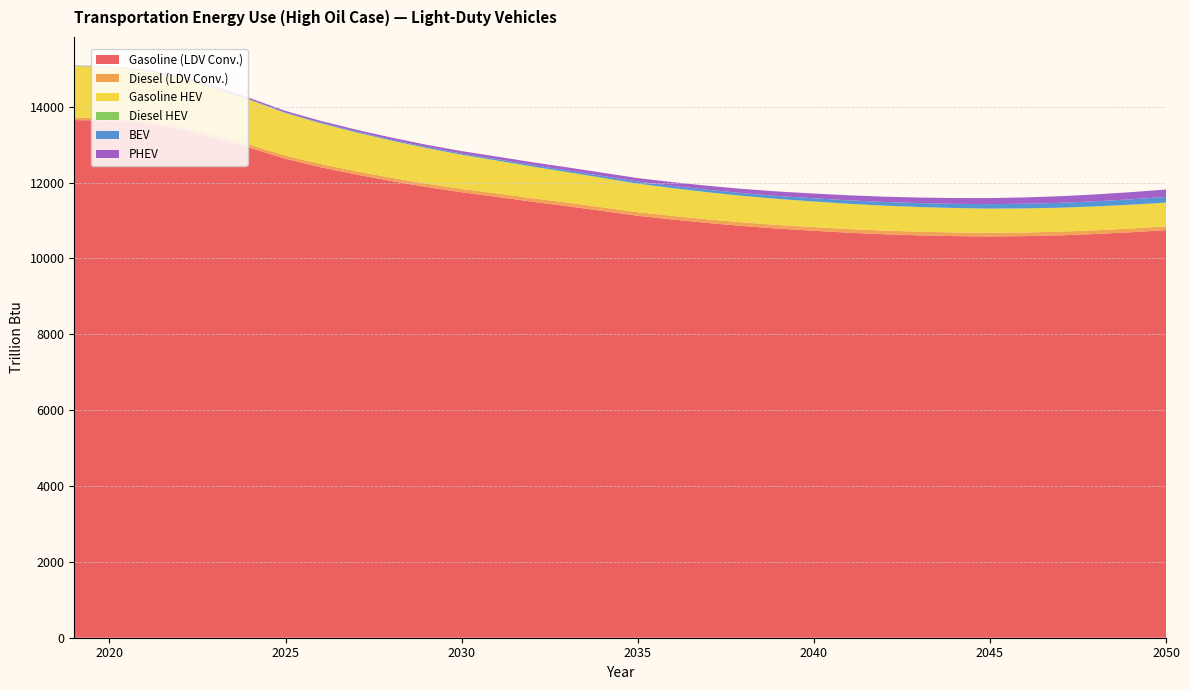

Reading right to left, list all the values displayed in this chart.

Gasoline (LDV Conv.): 10746.8	10691.3	10645.7	10610.2	10589.6	10581.1	10589.7	10609.4	10639.2	10679.2	10731.0	10786.8	10855.0	10935.8	11027.0	11126.4	11254.3	11379.9	11498.6	11624.7	11745.8	11885.6	12042.5	12215.3	12405.9	12627.2	12915.5	13183.7	13418.3	13570.0	13636.7	13649.7
Diesel (LDV Conv.): 98.8	98.1	97.5	97.0	96.6	96.5	96.5	96.6	96.2	96.3	96.2	95.3	95.0	94.7	94.4	94.0	93.7	93.2	92.5	91.6	90.1	88.9	87.7	86.4	84.9	83.1	81.4	79.0	75.4	70.6	66.7	64.0
Gasoline HEV: 622.7	623.2	624.6	626.8	630.1	634.4	640.1	646.7	654.2	662.8	672.7	683.5	696.4	711.8	729.5	750.1	774.8	801.9	831.2	863.4	897.5	935.3	976.9	1022.1	1070.3	1121.3	1177.0	1229.8	1277.4	1315.8	1343.3	1358.2
Diesel HEV: 6.3	6.2	6.1	5.9	5.8	5.3	5.1	4.9	4.8	4.6	4.4	4.2	4.0	3.8	3.7	3.5	3.4	3.3	3.2	3.2	3.2	3.2	3.2	3.2	3.2	3.3	3.4	3.5	3.5	3.6	3.6	3.5
BEV: 147.6	141.0	134.5	128.0	121.7	115.3	109.1	102.8	96.3	89.7	83.2	76.7	70.5	64.5	58.9	53.6	48.8	44.3	40.0	36.0	32.3	28.7	25.4	22.1	18.9	15.6	12.5	10.3	8.7	7.3	6.0	4.8
PHEV: 196.3	188.8	181.3	174.0	166.8	159.7	152.8	145.9	139.1	132.3	125.6	118.9	112.1	105.4	98.8	92.2	86.0	79.8	73.8	68.0	62.5	57.5	53.0	48.6	44.3	40.0	35.6	30.5	24.7	18.5	11.8	6.7